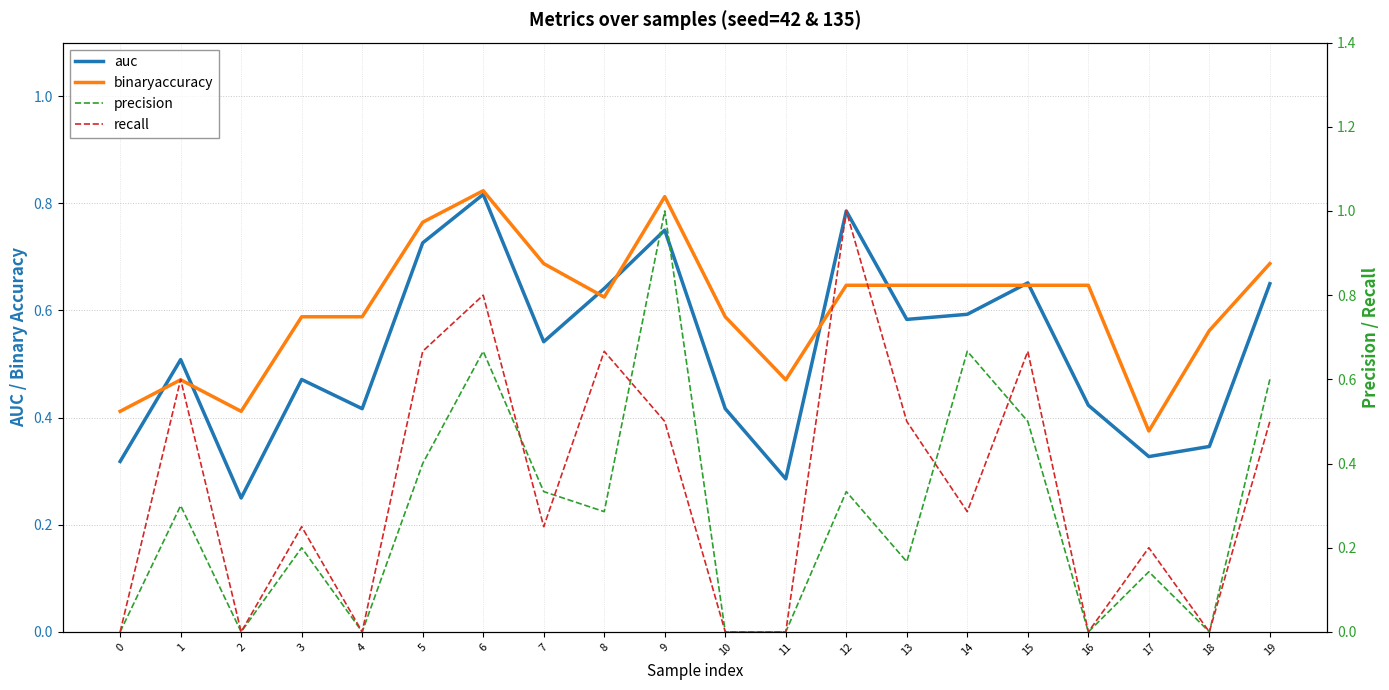

True or false: precision and binaryaccuracy cross at least once.

True